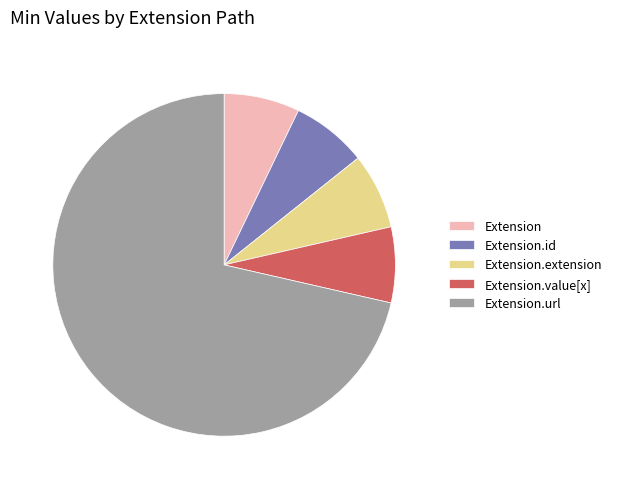

Do Extension.extension and Extension.url together represent more than half of the pie?

Yes